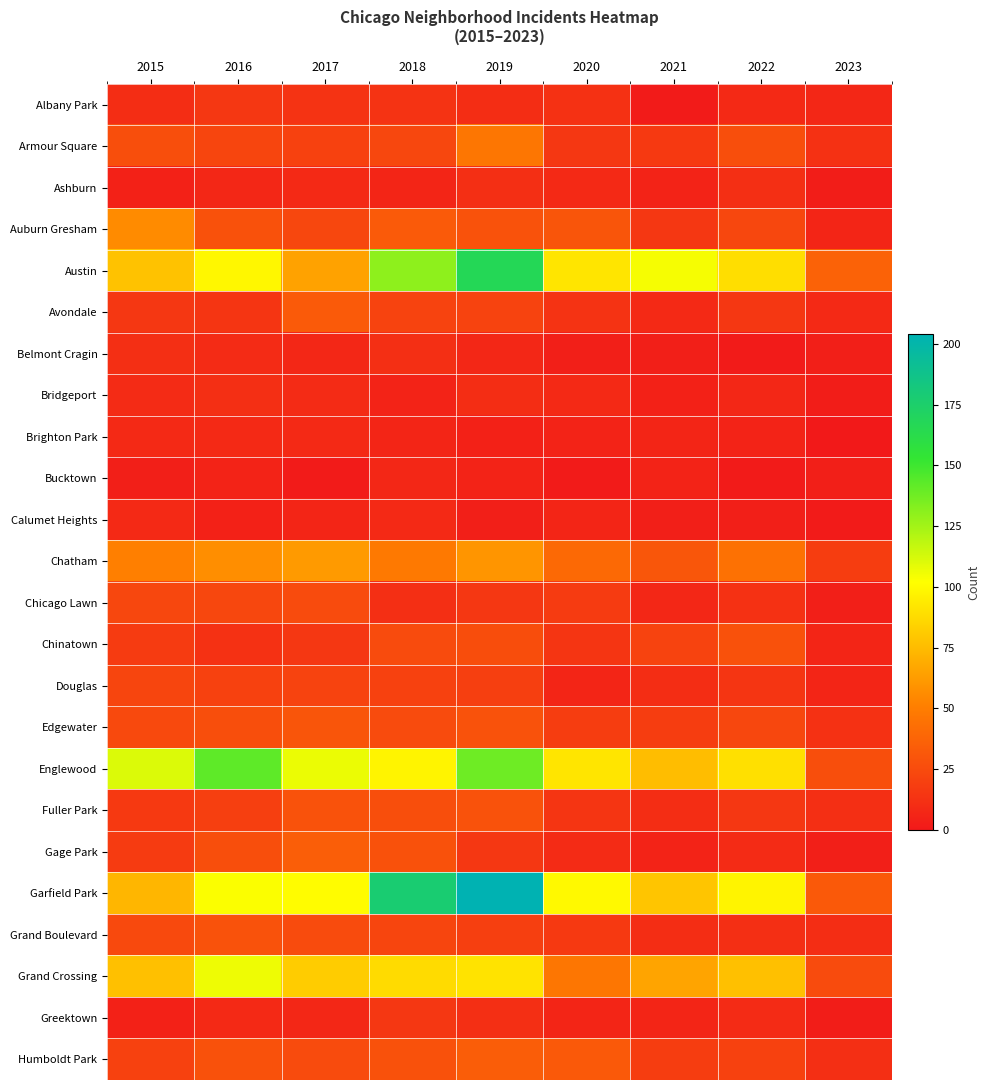

Reading left to right, what are all the values shown in this chart?

Albany Park: 2015=10	2016=15	2017=13	2018=13	2019=10	2020=12	2021=1	2022=8	2023=7
Armour Square: 2015=27	2016=22	2017=20	2018=23	2019=47	2020=15	2021=16	2022=27	2023=12
Ashburn: 2015=4	2016=7	2017=8	2018=6	2019=11	2020=8	2021=5	2022=11	2023=2
Auburn Gresham: 2015=56	2016=28	2017=23	2018=33	2019=29	2020=30	2021=15	2022=23	2023=6
Austin: 2015=78	2016=99	2017=65	2018=130	2019=167	2020=92	2021=104	2022=89	2023=37
Avondale: 2015=15	2016=14	2017=33	2018=21	2019=21	2020=13	2021=8	2022=15	2023=8
Belmont Cragin: 2015=11	2016=9	2017=7	2018=11	2019=7	2020=3	2021=3	2022=1	2023=3
Bridgeport: 2015=9	2016=11	2017=9	2018=5	2019=10	2020=8	2021=4	2022=7	2023=2
Brighton Park: 2015=8	2016=8	2017=8	2018=6	2019=4	2020=5	2021=6	2022=5	2023=0
Bucktown: 2015=3	2016=5	2017=1	2018=7	2019=5	2020=1	2021=5	2022=1	2023=3
Calumet Heights: 2015=8	2016=4	2017=6	2018=8	2019=3	2020=6	2021=3	2022=3	2023=1
Chatham: 2015=51	2016=57	2017=62	2018=48	2019=60	2020=40	2021=31	2022=44	2023=18
Chicago Lawn: 2015=23	2016=23	2017=25	2018=11	2019=15	2020=17	2021=7	2022=12	2023=3
Chinatown: 2015=17	2016=12	2017=15	2018=25	2019=26	2020=14	2021=21	2022=28	2023=6
Douglas: 2015=22	2016=20	2017=21	2018=20	2019=19	2020=6	2021=10	2022=14	2023=6
Edgewater: 2015=24	2016=27	2017=30	2018=25	2019=29	2020=18	2021=18	2022=23	2023=12
Englewood: 2015=111	2016=142	2017=107	2018=98	2019=138	2020=92	2021=76	2022=90	2023=27
Fuller Park: 2015=16	2016=19	2017=29	2018=27	2019=29	2020=14	2021=10	2022=15	2023=11
Gage Park: 2015=17	2016=27	2017=35	2018=28	2019=15	2020=9	2021=5	2022=9	2023=3
Garfield Park: 2015=73	2016=103	2017=101	2018=178	2019=204	2020=100	2021=79	2022=98	2023=32
Grand Boulevard: 2015=24	2016=29	2017=25	2018=22	2019=19	2020=16	2021=10	2022=11	2023=10
Grand Crossing: 2015=77	2016=106	2017=82	2018=88	2019=91	2020=47	2021=66	2022=77	2023=25
Greektown: 2015=4	2016=8	2017=7	2018=15	2019=11	2020=6	2021=6	2022=9	2023=2
Humboldt Park: 2015=20	2016=28	2017=25	2018=28	2019=34	2020=32	2021=18	2022=20	2023=11